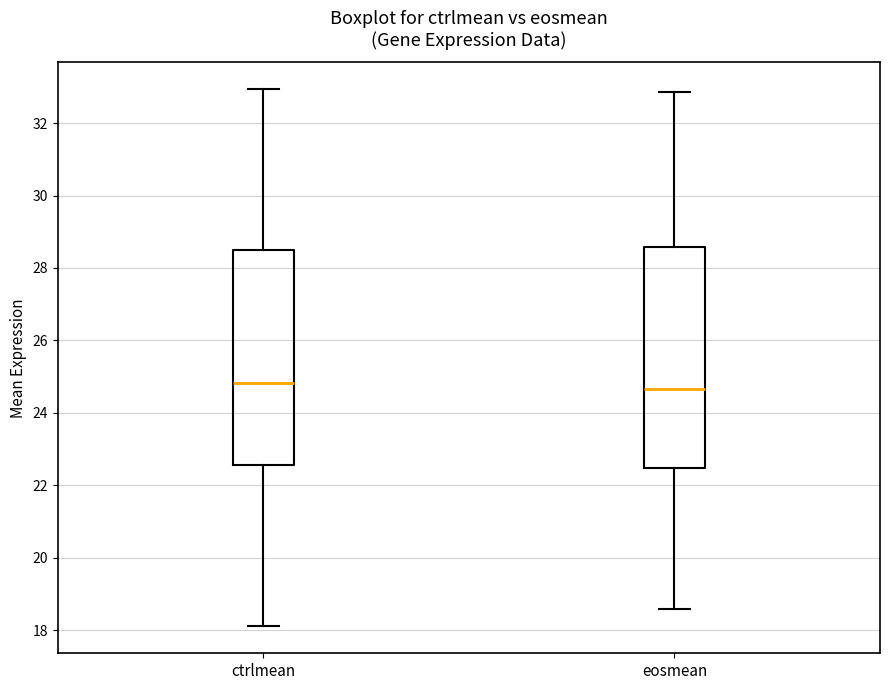

Reading left to right, transcribe this box plot: for each box, give where its median line is, the range the box spans, and where its two whiskers end, as read against the y-axis. The values are not printed on the chart, so give them approximately, as read against the axis.

ctrlmean: median 24.8, box 22.6 to 28.4, whiskers 18.2 to 33.0
eosmean: median 24.6, box 22.4 to 28.6, whiskers 18.6 to 32.8